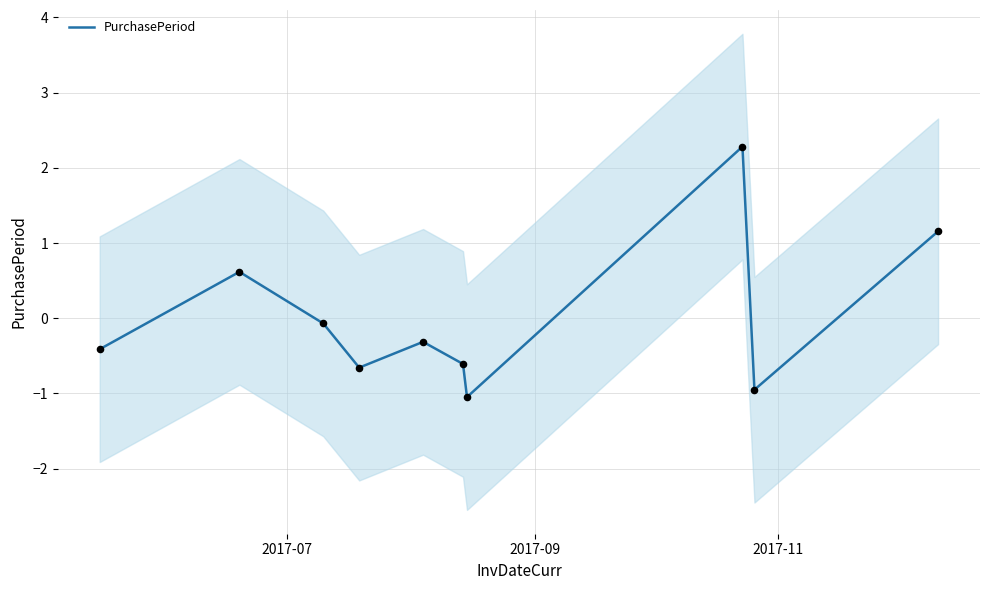

What is the highest value of the PurchasePeriod series?

2.3